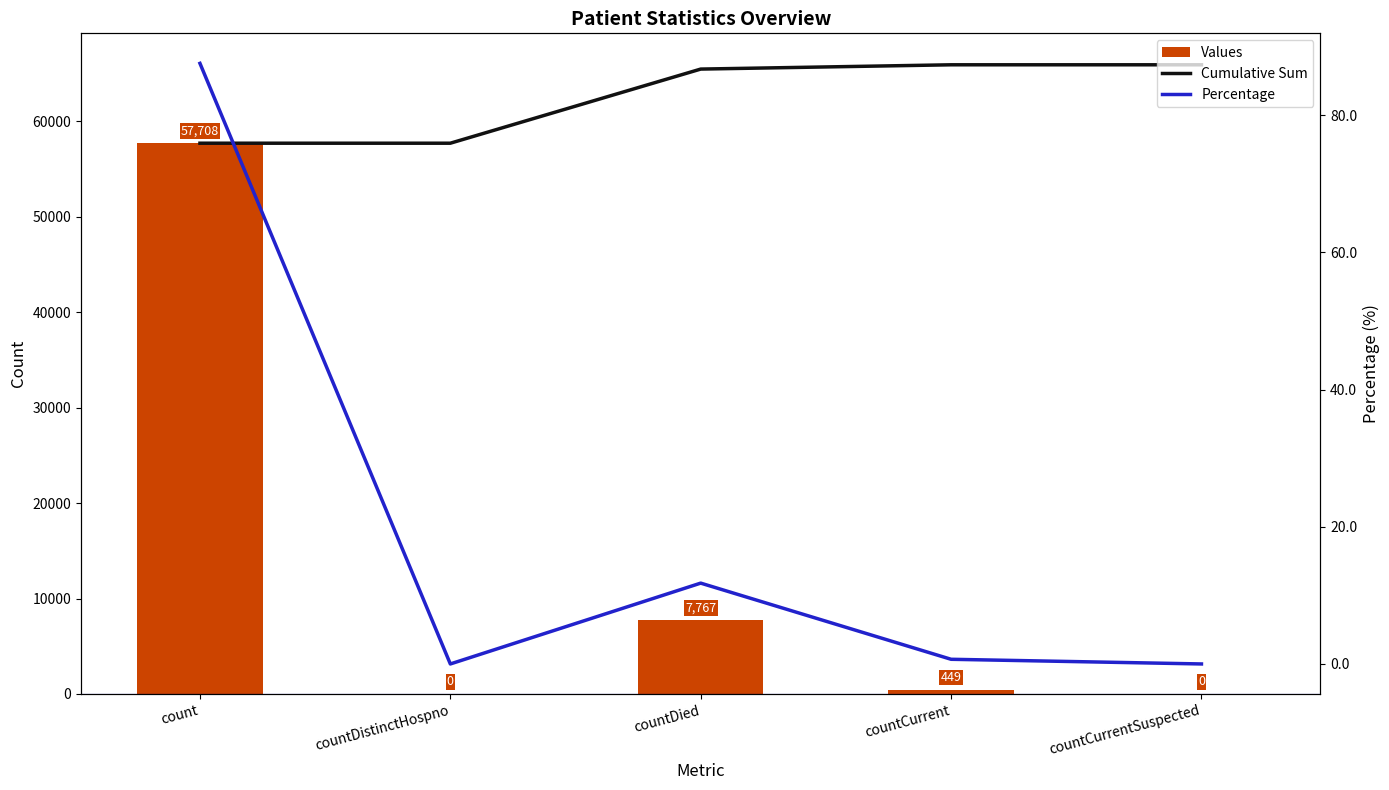

Read the Percentage value at count.

87.5